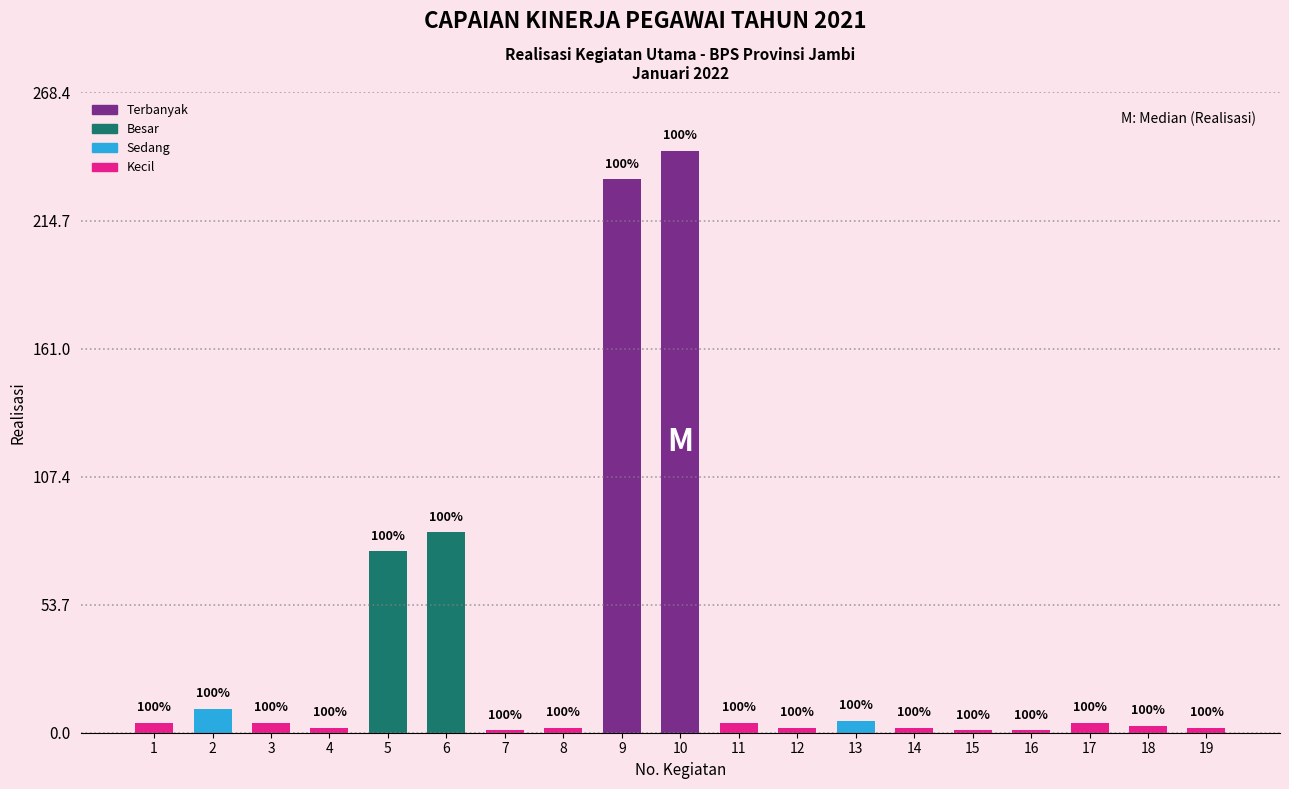

What is the value of the 2nd bar from the left?

10